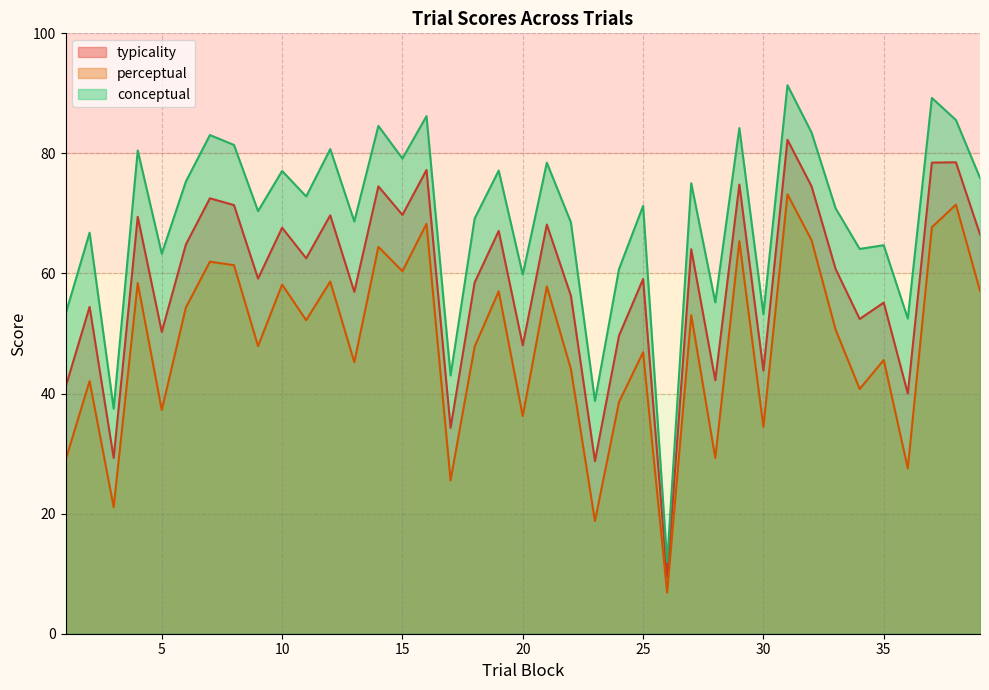

True or false: perceptual and typicality cross at least once.

False